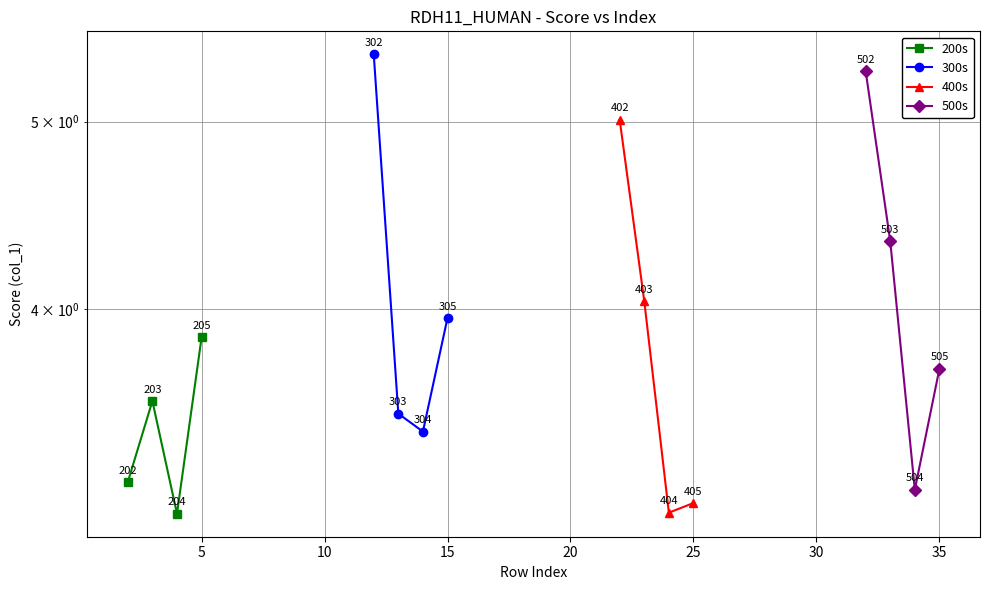

After their last crossing, which series has the higher values: 200s or 400s?

200s